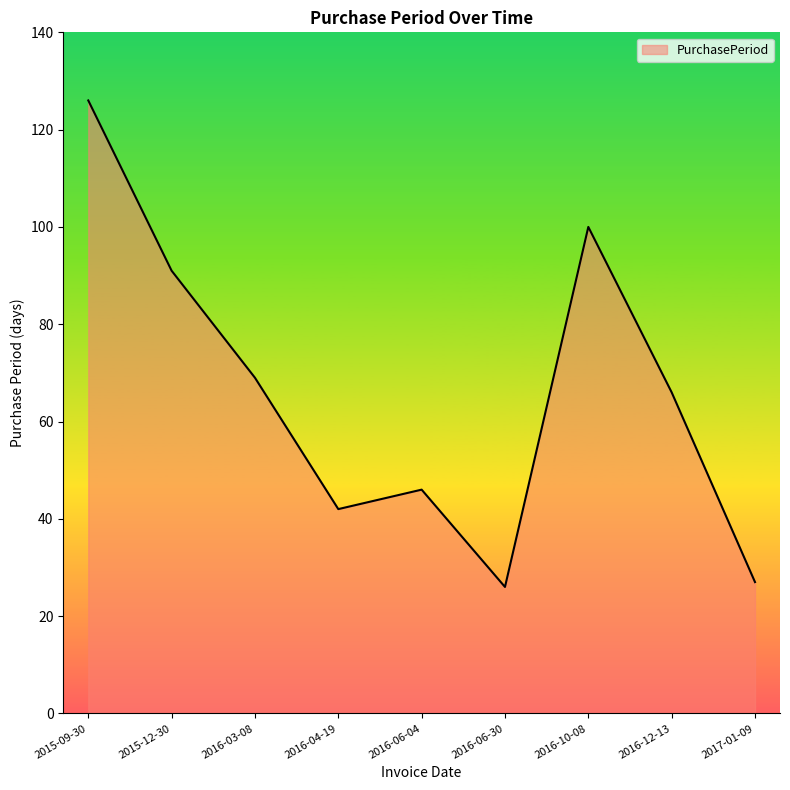

What is the difference between the second highest and minimum values?

74